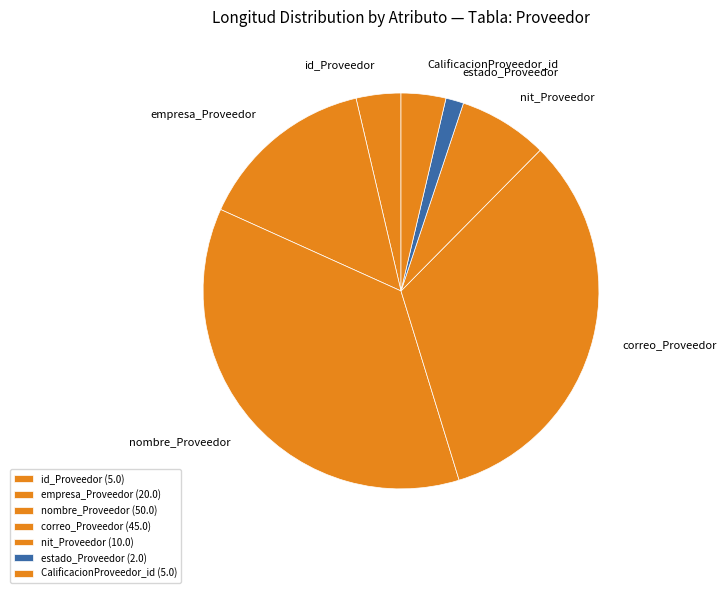

Is it true that estado_Proveedor is 1% of the pie?

True